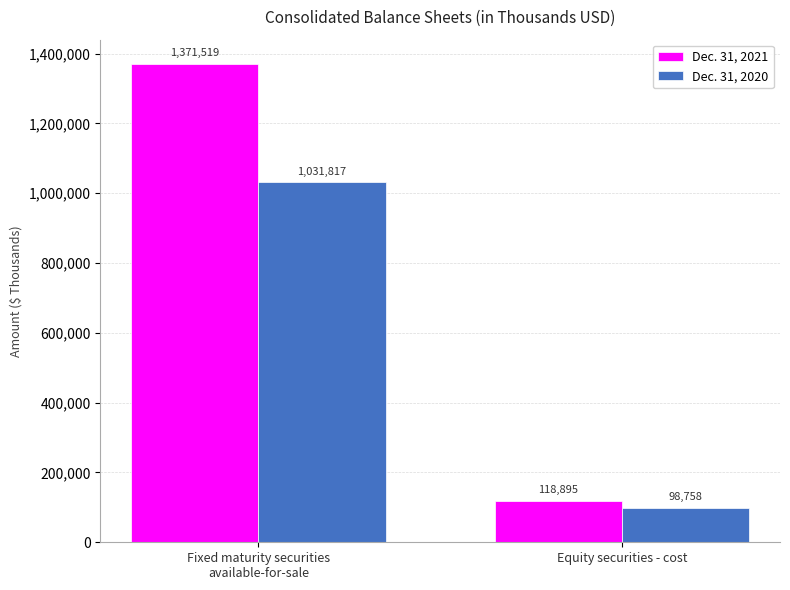

Does the chart contain any negative values?

No